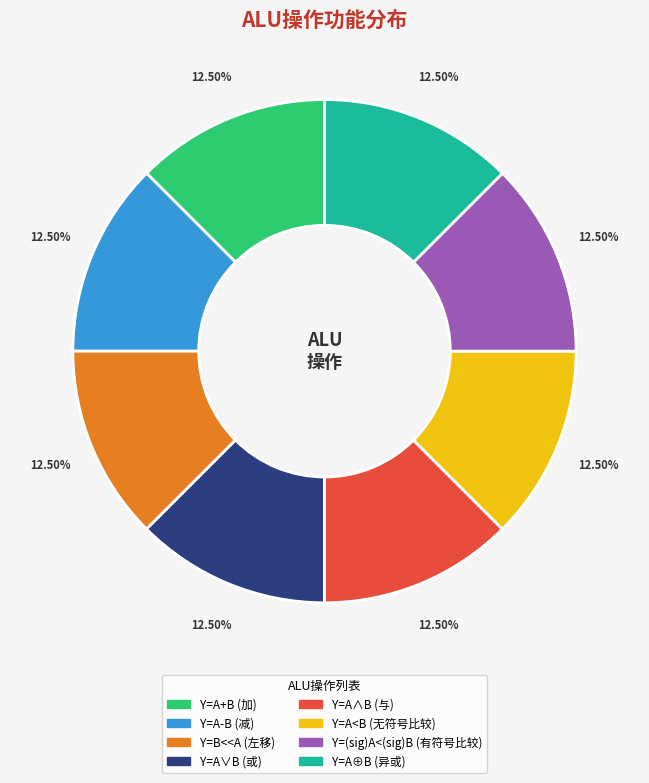

Approximately how many times larger is the value at Y=A∨B compared to Y=(sig)A<(sig)B?

1.0